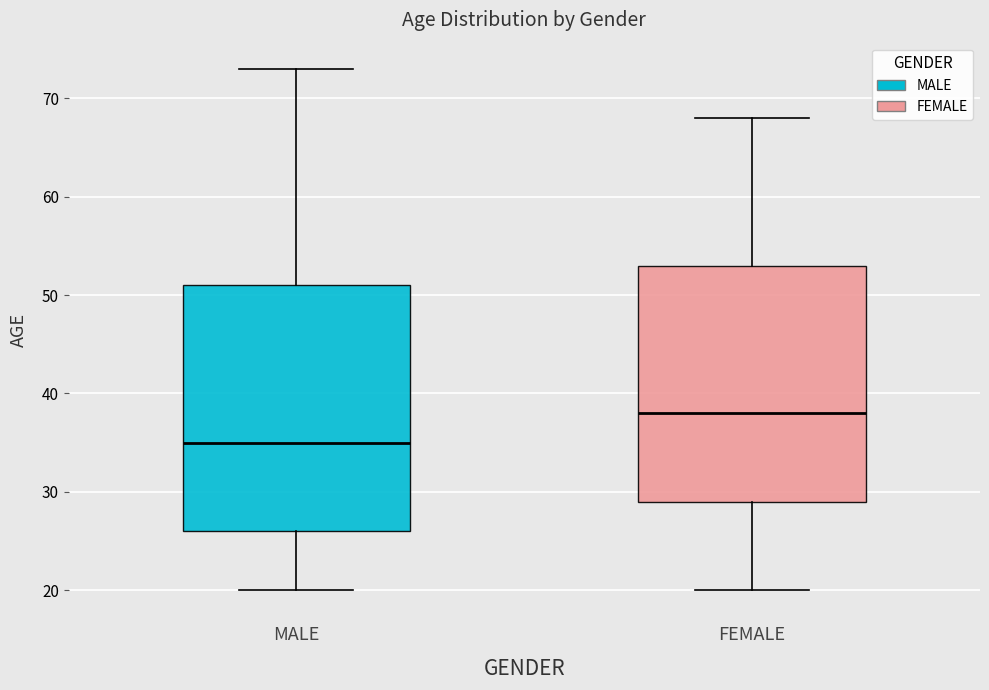

Which box is the tallest, from its lower edge to its upper edge?

MALE